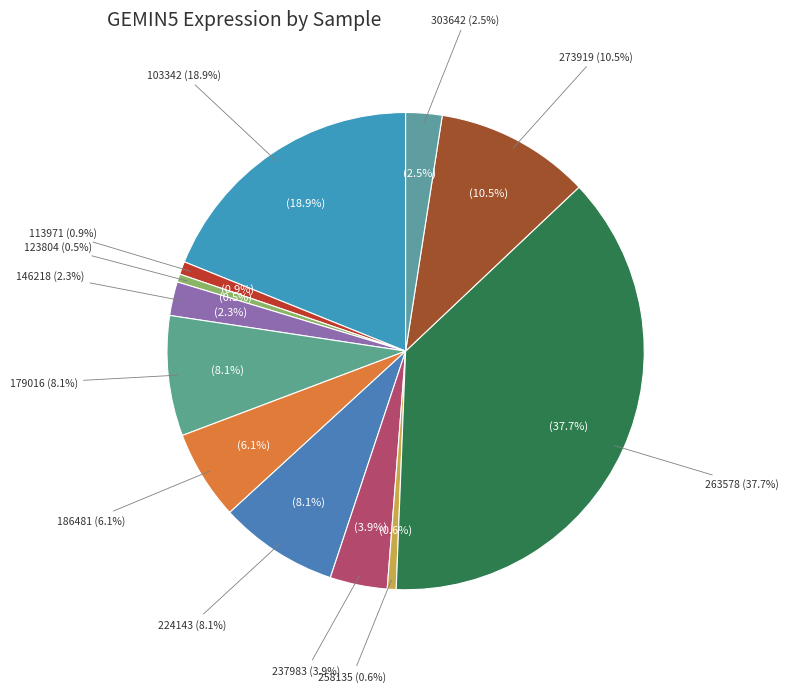

The 179016 slice represents 2% of the pie. True or false?

False